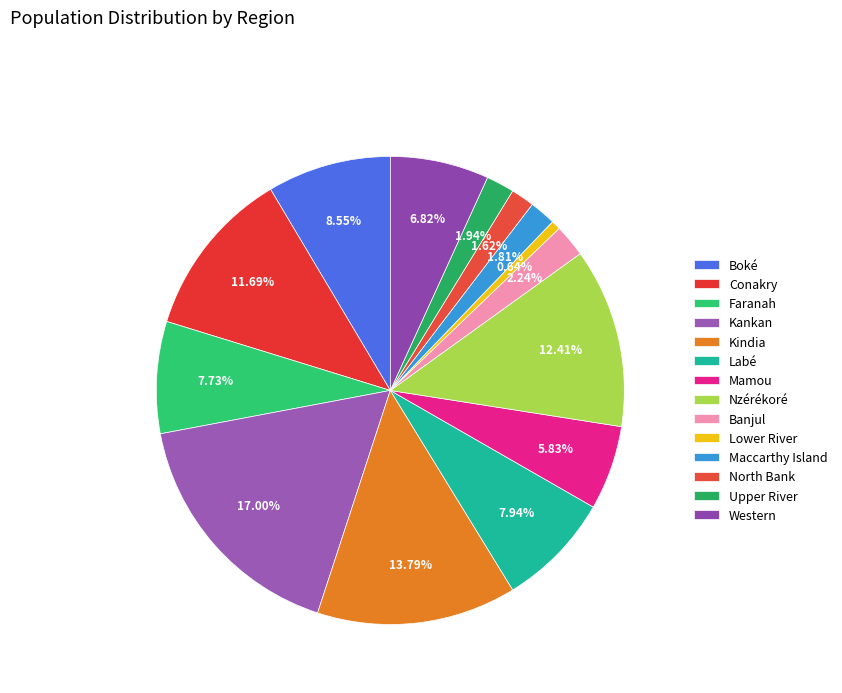

What percentage is NOT represented by Mamou?

94.2%